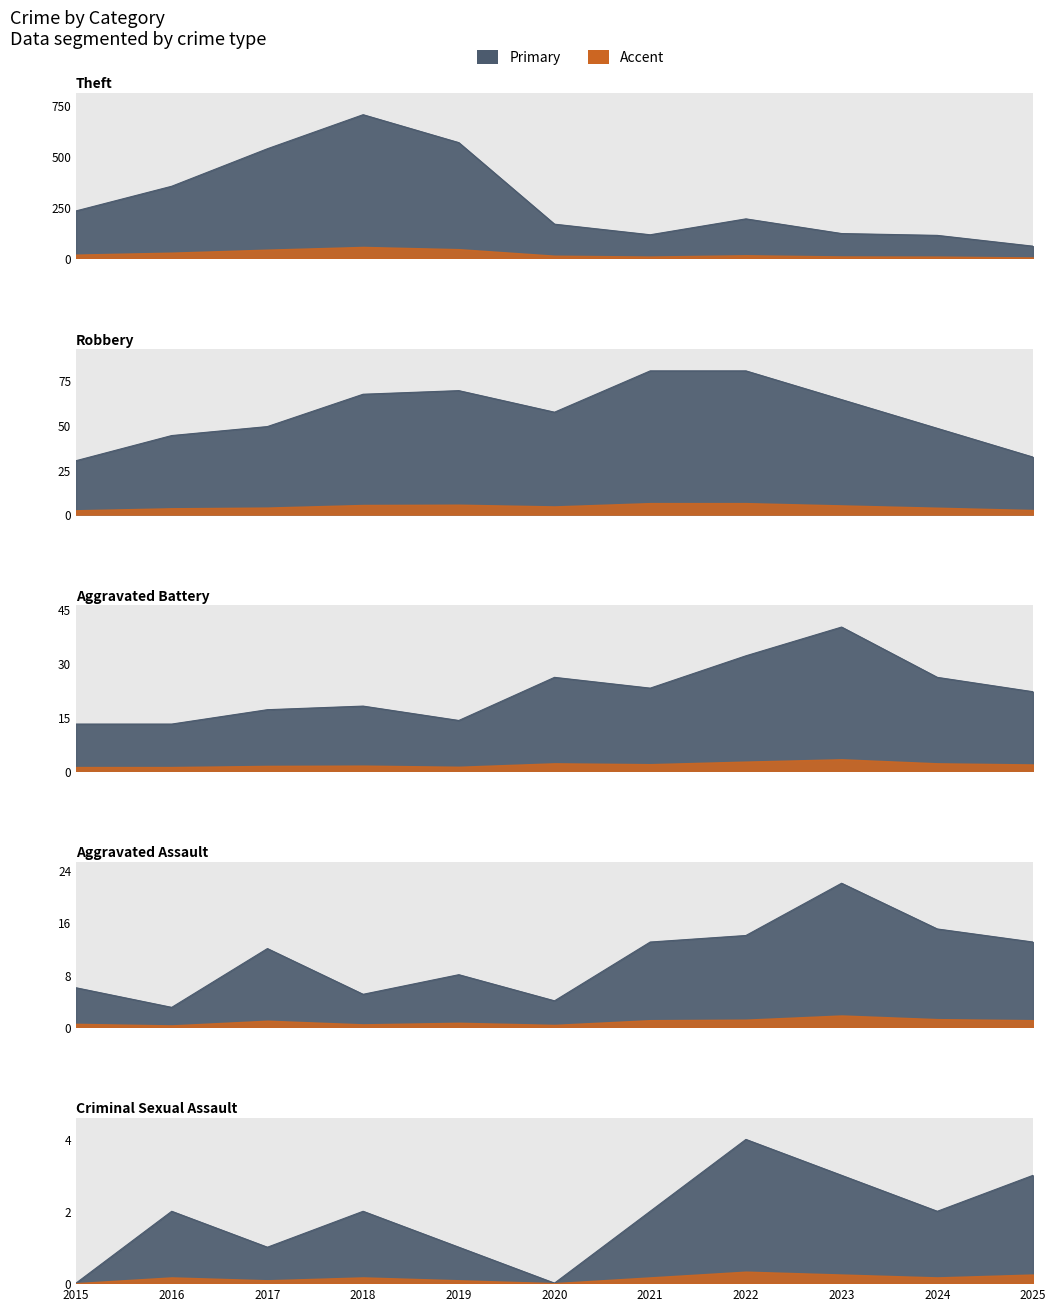

Which series has the largest total across all categories?

Theft